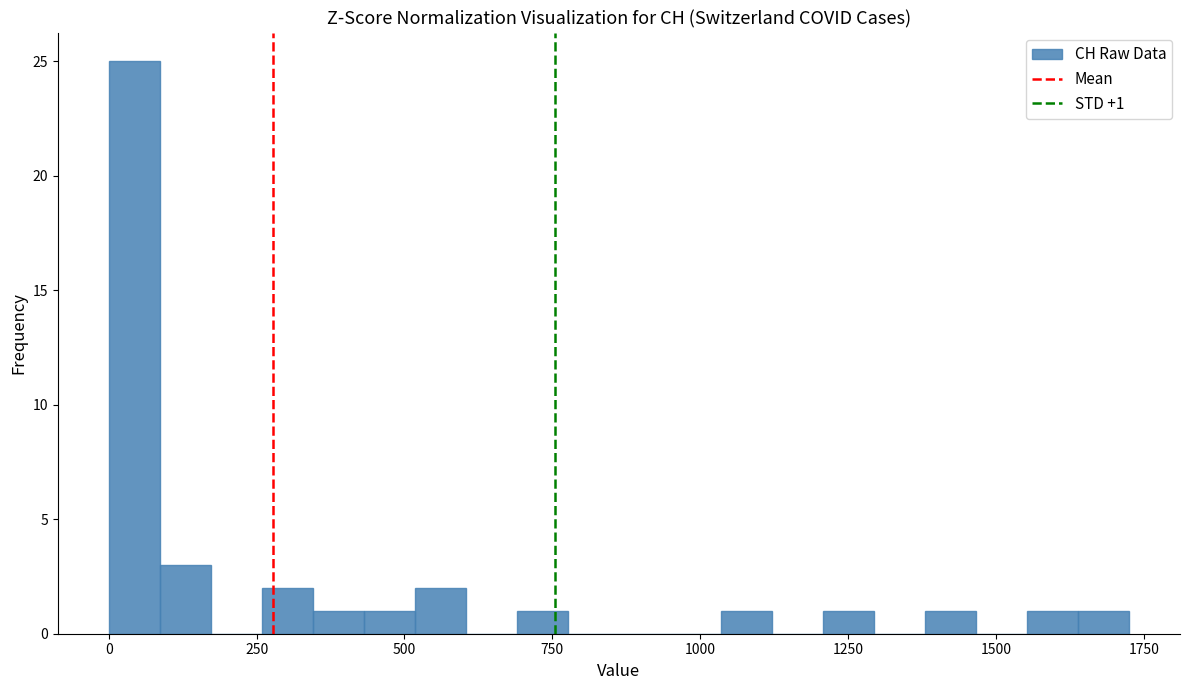

Read against the x-axis, roughly where is the centre of the tallest bar?

50